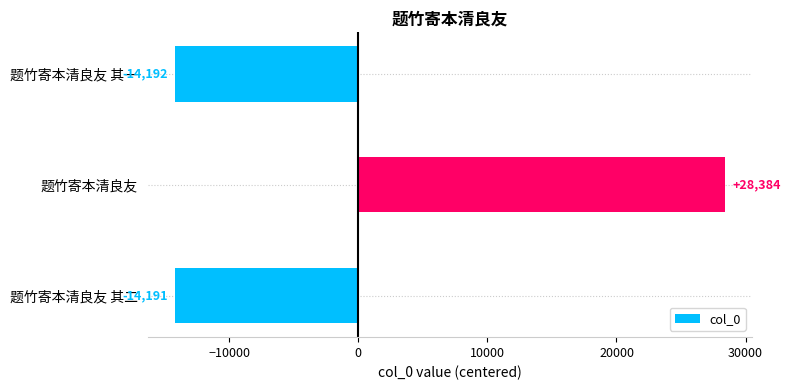

List the labels in order of value, smallest first.

题竹寄本清良友 其一, 题竹寄本清良友 其二, 题竹寄本清良友